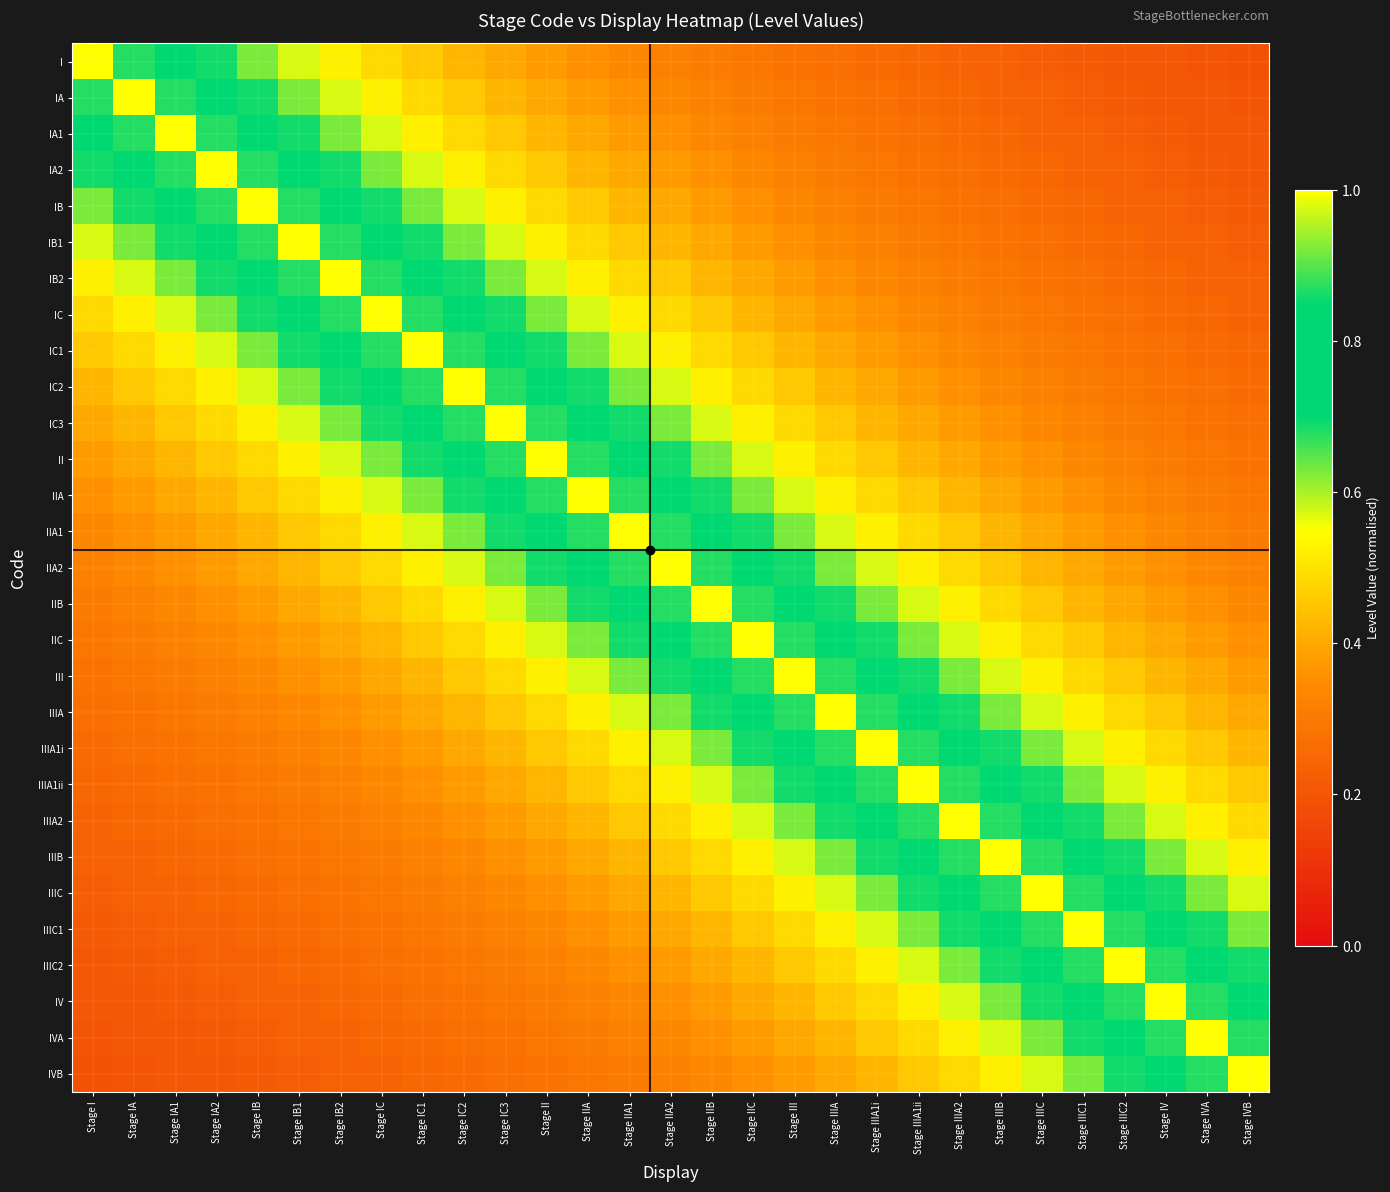

Reading right to left, list all the values displayed in this chart.

I: Stage IVB=0.2	Stage IVA=0.2	Stage IV=0.2	Stage IIIC2=0.2	Stage IIIC1=0.2	Stage IIIC=0.2	Stage IIIB=0.2	Stage IIIA2=0.2	Stage IIIA1ii=0.2	Stage IIIA1i=0.3	Stage IIIA=0.3	Stage III=0.3	Stage IIC=0.3	Stage IIB=0.3	Stage IIA2=0.3	Stage IIA1=0.3	Stage IIA=0.4	Stage II=0.4	Stage IC3=0.4	Stage IC2=0.4	Stage IC1=0.5	Stage IC=0.5	Stage IB2=0.5	Stage IB1=0.6	Stage IB=0.6	Stage IA2=0.7	Stage IA1=0.8	Stage IA=0.9	Stage I=1.0
IA: Stage IVB=0.2	Stage IVA=0.2	Stage IV=0.2	Stage IIIC2=0.2	Stage IIIC1=0.2	Stage IIIC=0.2	Stage IIIB=0.2	Stage IIIA2=0.2	Stage IIIA1ii=0.3	Stage IIIA1i=0.3	Stage IIIA=0.3	Stage III=0.3	Stage IIC=0.3	Stage IIB=0.3	Stage IIA2=0.3	Stage IIA1=0.4	Stage IIA=0.4	Stage II=0.4	Stage IC3=0.4	Stage IC2=0.5	Stage IC1=0.5	Stage IC=0.5	Stage IB2=0.6	Stage IB1=0.6	Stage IB=0.7	Stage IA2=0.8	Stage IA1=0.9	Stage IA=1.0	Stage I=0.9
IA1: Stage IVB=0.2	Stage IVA=0.2	Stage IV=0.2	Stage IIIC2=0.2	Stage IIIC1=0.2	Stage IIIC=0.2	Stage IIIB=0.2	Stage IIIA2=0.3	Stage IIIA1ii=0.3	Stage IIIA1i=0.3	Stage IIIA=0.3	Stage III=0.3	Stage IIC=0.3	Stage IIB=0.3	Stage IIA2=0.4	Stage IIA1=0.4	Stage IIA=0.4	Stage II=0.4	Stage IC3=0.5	Stage IC2=0.5	Stage IC1=0.5	Stage IC=0.6	Stage IB2=0.6	Stage IB1=0.7	Stage IB=0.8	Stage IA2=0.9	Stage IA1=1.0	Stage IA=0.9	Stage I=0.8
IA2: Stage IVB=0.2	Stage IVA=0.2	Stage IV=0.2	Stage IIIC2=0.2	Stage IIIC1=0.2	Stage IIIC=0.2	Stage IIIB=0.3	Stage IIIA2=0.3	Stage IIIA1ii=0.3	Stage IIIA1i=0.3	Stage IIIA=0.3	Stage III=0.3	Stage IIC=0.3	Stage IIB=0.4	Stage IIA2=0.4	Stage IIA1=0.4	Stage IIA=0.4	Stage II=0.5	Stage IC3=0.5	Stage IC2=0.5	Stage IC1=0.6	Stage IC=0.6	Stage IB2=0.7	Stage IB1=0.8	Stage IB=0.9	Stage IA2=1.0	Stage IA1=0.9	Stage IA=0.8	Stage I=0.7
IB: Stage IVB=0.2	Stage IVA=0.2	Stage IV=0.2	Stage IIIC2=0.2	Stage IIIC1=0.2	Stage IIIC=0.3	Stage IIIB=0.3	Stage IIIA2=0.3	Stage IIIA1ii=0.3	Stage IIIA1i=0.3	Stage IIIA=0.3	Stage III=0.3	Stage IIC=0.4	Stage IIB=0.4	Stage IIA2=0.4	Stage IIA1=0.4	Stage IIA=0.5	Stage II=0.5	Stage IC3=0.5	Stage IC2=0.6	Stage IC1=0.6	Stage IC=0.7	Stage IB2=0.8	Stage IB1=0.9	Stage IB=1.0	Stage IA2=0.9	Stage IA1=0.8	Stage IA=0.7	Stage I=0.6
IB1: Stage IVB=0.2	Stage IVA=0.2	Stage IV=0.2	Stage IIIC2=0.2	Stage IIIC1=0.3	Stage IIIC=0.3	Stage IIIB=0.3	Stage IIIA2=0.3	Stage IIIA1ii=0.3	Stage IIIA1i=0.3	Stage IIIA=0.3	Stage III=0.4	Stage IIC=0.4	Stage IIB=0.4	Stage IIA2=0.4	Stage IIA1=0.5	Stage IIA=0.5	Stage II=0.5	Stage IC3=0.6	Stage IC2=0.6	Stage IC1=0.7	Stage IC=0.8	Stage IB2=0.9	Stage IB1=1.0	Stage IB=0.9	Stage IA2=0.8	Stage IA1=0.7	Stage IA=0.6	Stage I=0.6
IB2: Stage IVB=0.2	Stage IVA=0.2	Stage IV=0.2	Stage IIIC2=0.3	Stage IIIC1=0.3	Stage IIIC=0.3	Stage IIIB=0.3	Stage IIIA2=0.3	Stage IIIA1ii=0.3	Stage IIIA1i=0.3	Stage IIIA=0.4	Stage III=0.4	Stage IIC=0.4	Stage IIB=0.4	Stage IIA2=0.5	Stage IIA1=0.5	Stage IIA=0.5	Stage II=0.6	Stage IC3=0.6	Stage IC2=0.7	Stage IC1=0.8	Stage IC=0.9	Stage IB2=1.0	Stage IB1=0.9	Stage IB=0.8	Stage IA2=0.7	Stage IA1=0.6	Stage IA=0.6	Stage I=0.5
IC: Stage IVB=0.2	Stage IVA=0.2	Stage IV=0.3	Stage IIIC2=0.3	Stage IIIC1=0.3	Stage IIIC=0.3	Stage IIIB=0.3	Stage IIIA2=0.3	Stage IIIA1ii=0.3	Stage IIIA1i=0.4	Stage IIIA=0.4	Stage III=0.4	Stage IIC=0.4	Stage IIB=0.5	Stage IIA2=0.5	Stage IIA1=0.5	Stage IIA=0.6	Stage II=0.6	Stage IC3=0.7	Stage IC2=0.8	Stage IC1=0.9	Stage IC=1.0	Stage IB2=0.9	Stage IB1=0.8	Stage IB=0.7	Stage IA2=0.6	Stage IA1=0.6	Stage IA=0.5	Stage I=0.5
IC1: Stage IVB=0.2	Stage IVA=0.3	Stage IV=0.3	Stage IIIC2=0.3	Stage IIIC1=0.3	Stage IIIC=0.3	Stage IIIB=0.3	Stage IIIA2=0.3	Stage IIIA1ii=0.4	Stage IIIA1i=0.4	Stage IIIA=0.4	Stage III=0.4	Stage IIC=0.5	Stage IIB=0.5	Stage IIA2=0.5	Stage IIA1=0.6	Stage IIA=0.6	Stage II=0.7	Stage IC3=0.8	Stage IC2=0.9	Stage IC1=1.0	Stage IC=0.9	Stage IB2=0.8	Stage IB1=0.7	Stage IB=0.6	Stage IA2=0.6	Stage IA1=0.5	Stage IA=0.5	Stage I=0.5
IC2: Stage IVB=0.3	Stage IVA=0.3	Stage IV=0.3	Stage IIIC2=0.3	Stage IIIC1=0.3	Stage IIIC=0.3	Stage IIIB=0.3	Stage IIIA2=0.4	Stage IIIA1ii=0.4	Stage IIIA1i=0.4	Stage IIIA=0.4	Stage III=0.5	Stage IIC=0.5	Stage IIB=0.5	Stage IIA2=0.6	Stage IIA1=0.6	Stage IIA=0.7	Stage II=0.8	Stage IC3=0.9	Stage IC2=1.0	Stage IC1=0.9	Stage IC=0.8	Stage IB2=0.7	Stage IB1=0.6	Stage IB=0.6	Stage IA2=0.5	Stage IA1=0.5	Stage IA=0.5	Stage I=0.4
IC3: Stage IVB=0.3	Stage IVA=0.3	Stage IV=0.3	Stage IIIC2=0.3	Stage IIIC1=0.3	Stage IIIC=0.3	Stage IIIB=0.4	Stage IIIA2=0.4	Stage IIIA1ii=0.4	Stage IIIA1i=0.4	Stage IIIA=0.5	Stage III=0.5	Stage IIC=0.5	Stage IIB=0.6	Stage IIA2=0.6	Stage IIA1=0.7	Stage IIA=0.8	Stage II=0.9	Stage IC3=1.0	Stage IC2=0.9	Stage IC1=0.8	Stage IC=0.7	Stage IB2=0.6	Stage IB1=0.6	Stage IB=0.5	Stage IA2=0.5	Stage IA1=0.5	Stage IA=0.4	Stage I=0.4
II: Stage IVB=0.3	Stage IVA=0.3	Stage IV=0.3	Stage IIIC2=0.3	Stage IIIC1=0.3	Stage IIIC=0.4	Stage IIIB=0.4	Stage IIIA2=0.4	Stage IIIA1ii=0.4	Stage IIIA1i=0.5	Stage IIIA=0.5	Stage III=0.5	Stage IIC=0.6	Stage IIB=0.6	Stage IIA2=0.7	Stage IIA1=0.8	Stage IIA=0.9	Stage II=1.0	Stage IC3=0.9	Stage IC2=0.8	Stage IC1=0.7	Stage IC=0.6	Stage IB2=0.6	Stage IB1=0.5	Stage IB=0.5	Stage IA2=0.5	Stage IA1=0.4	Stage IA=0.4	Stage I=0.4
IIA: Stage IVB=0.3	Stage IVA=0.3	Stage IV=0.3	Stage IIIC2=0.3	Stage IIIC1=0.4	Stage IIIC=0.4	Stage IIIB=0.4	Stage IIIA2=0.4	Stage IIIA1ii=0.5	Stage IIIA1i=0.5	Stage IIIA=0.5	Stage III=0.6	Stage IIC=0.6	Stage IIB=0.7	Stage IIA2=0.8	Stage IIA1=0.9	Stage IIA=1.0	Stage II=0.9	Stage IC3=0.8	Stage IC2=0.7	Stage IC1=0.6	Stage IC=0.6	Stage IB2=0.5	Stage IB1=0.5	Stage IB=0.5	Stage IA2=0.4	Stage IA1=0.4	Stage IA=0.4	Stage I=0.4
IIA1: Stage IVB=0.3	Stage IVA=0.3	Stage IV=0.3	Stage IIIC2=0.4	Stage IIIC1=0.4	Stage IIIC=0.4	Stage IIIB=0.4	Stage IIIA2=0.5	Stage IIIA1ii=0.5	Stage IIIA1i=0.5	Stage IIIA=0.6	Stage III=0.6	Stage IIC=0.7	Stage IIB=0.8	Stage IIA2=0.9	Stage IIA1=1.0	Stage IIA=0.9	Stage II=0.8	Stage IC3=0.7	Stage IC2=0.6	Stage IC1=0.6	Stage IC=0.5	Stage IB2=0.5	Stage IB1=0.5	Stage IB=0.4	Stage IA2=0.4	Stage IA1=0.4	Stage IA=0.4	Stage I=0.3
IIA2: Stage IVB=0.3	Stage IVA=0.3	Stage IV=0.4	Stage IIIC2=0.4	Stage IIIC1=0.4	Stage IIIC=0.4	Stage IIIB=0.5	Stage IIIA2=0.5	Stage IIIA1ii=0.5	Stage IIIA1i=0.6	Stage IIIA=0.6	Stage III=0.7	Stage IIC=0.8	Stage IIB=0.9	Stage IIA2=1.0	Stage IIA1=0.9	Stage IIA=0.8	Stage II=0.7	Stage IC3=0.6	Stage IC2=0.6	Stage IC1=0.5	Stage IC=0.5	Stage IB2=0.5	Stage IB1=0.4	Stage IB=0.4	Stage IA2=0.4	Stage IA1=0.4	Stage IA=0.3	Stage I=0.3
IIB: Stage IVB=0.3	Stage IVA=0.4	Stage IV=0.4	Stage IIIC2=0.4	Stage IIIC1=0.4	Stage IIIC=0.5	Stage IIIB=0.5	Stage IIIA2=0.5	Stage IIIA1ii=0.6	Stage IIIA1i=0.6	Stage IIIA=0.7	Stage III=0.8	Stage IIC=0.9	Stage IIB=1.0	Stage IIA2=0.9	Stage IIA1=0.8	Stage IIA=0.7	Stage II=0.6	Stage IC3=0.6	Stage IC2=0.5	Stage IC1=0.5	Stage IC=0.5	Stage IB2=0.4	Stage IB1=0.4	Stage IB=0.4	Stage IA2=0.4	Stage IA1=0.3	Stage IA=0.3	Stage I=0.3
IIC: Stage IVB=0.4	Stage IVA=0.4	Stage IV=0.4	Stage IIIC2=0.4	Stage IIIC1=0.5	Stage IIIC=0.5	Stage IIIB=0.5	Stage IIIA2=0.6	Stage IIIA1ii=0.6	Stage IIIA1i=0.7	Stage IIIA=0.8	Stage III=0.9	Stage IIC=1.0	Stage IIB=0.9	Stage IIA2=0.8	Stage IIA1=0.7	Stage IIA=0.6	Stage II=0.6	Stage IC3=0.5	Stage IC2=0.5	Stage IC1=0.5	Stage IC=0.4	Stage IB2=0.4	Stage IB1=0.4	Stage IB=0.4	Stage IA2=0.3	Stage IA1=0.3	Stage IA=0.3	Stage I=0.3
III: Stage IVB=0.4	Stage IVA=0.4	Stage IV=0.4	Stage IIIC2=0.5	Stage IIIC1=0.5	Stage IIIC=0.5	Stage IIIB=0.6	Stage IIIA2=0.6	Stage IIIA1ii=0.7	Stage IIIA1i=0.8	Stage IIIA=0.9	Stage III=1.0	Stage IIC=0.9	Stage IIB=0.8	Stage IIA2=0.7	Stage IIA1=0.6	Stage IIA=0.6	Stage II=0.5	Stage IC3=0.5	Stage IC2=0.5	Stage IC1=0.4	Stage IC=0.4	Stage IB2=0.4	Stage IB1=0.4	Stage IB=0.3	Stage IA2=0.3	Stage IA1=0.3	Stage IA=0.3	Stage I=0.3
IIIA: Stage IVB=0.4	Stage IVA=0.4	Stage IV=0.5	Stage IIIC2=0.5	Stage IIIC1=0.5	Stage IIIC=0.6	Stage IIIB=0.6	Stage IIIA2=0.7	Stage IIIA1ii=0.8	Stage IIIA1i=0.9	Stage IIIA=1.0	Stage III=0.9	Stage IIC=0.8	Stage IIB=0.7	Stage IIA2=0.6	Stage IIA1=0.6	Stage IIA=0.5	Stage II=0.5	Stage IC3=0.5	Stage IC2=0.4	Stage IC1=0.4	Stage IC=0.4	Stage IB2=0.4	Stage IB1=0.3	Stage IB=0.3	Stage IA2=0.3	Stage IA1=0.3	Stage IA=0.3	Stage I=0.3
IIIA1i: Stage IVB=0.4	Stage IVA=0.5	Stage IV=0.5	Stage IIIC2=0.5	Stage IIIC1=0.6	Stage IIIC=0.6	Stage IIIB=0.7	Stage IIIA2=0.8	Stage IIIA1ii=0.9	Stage IIIA1i=1.0	Stage IIIA=0.9	Stage III=0.8	Stage IIC=0.7	Stage IIB=0.6	Stage IIA2=0.6	Stage IIA1=0.5	Stage IIA=0.5	Stage II=0.5	Stage IC3=0.4	Stage IC2=0.4	Stage IC1=0.4	Stage IC=0.4	Stage IB2=0.3	Stage IB1=0.3	Stage IB=0.3	Stage IA2=0.3	Stage IA1=0.3	Stage IA=0.3	Stage I=0.3
IIIA1ii: Stage IVB=0.5	Stage IVA=0.5	Stage IV=0.5	Stage IIIC2=0.6	Stage IIIC1=0.6	Stage IIIC=0.7	Stage IIIB=0.8	Stage IIIA2=0.9	Stage IIIA1ii=1.0	Stage IIIA1i=0.9	Stage IIIA=0.8	Stage III=0.7	Stage IIC=0.6	Stage IIB=0.6	Stage IIA2=0.5	Stage IIA1=0.5	Stage IIA=0.5	Stage II=0.4	Stage IC3=0.4	Stage IC2=0.4	Stage IC1=0.4	Stage IC=0.3	Stage IB2=0.3	Stage IB1=0.3	Stage IB=0.3	Stage IA2=0.3	Stage IA1=0.3	Stage IA=0.3	Stage I=0.2
IIIA2: Stage IVB=0.5	Stage IVA=0.5	Stage IV=0.6	Stage IIIC2=0.6	Stage IIIC1=0.7	Stage IIIC=0.8	Stage IIIB=0.9	Stage IIIA2=1.0	Stage IIIA1ii=0.9	Stage IIIA1i=0.8	Stage IIIA=0.7	Stage III=0.6	Stage IIC=0.6	Stage IIB=0.5	Stage IIA2=0.5	Stage IIA1=0.5	Stage IIA=0.4	Stage II=0.4	Stage IC3=0.4	Stage IC2=0.4	Stage IC1=0.3	Stage IC=0.3	Stage IB2=0.3	Stage IB1=0.3	Stage IB=0.3	Stage IA2=0.3	Stage IA1=0.3	Stage IA=0.2	Stage I=0.2
IIIB: Stage IVB=0.5	Stage IVA=0.6	Stage IV=0.6	Stage IIIC2=0.7	Stage IIIC1=0.8	Stage IIIC=0.9	Stage IIIB=1.0	Stage IIIA2=0.9	Stage IIIA1ii=0.8	Stage IIIA1i=0.7	Stage IIIA=0.6	Stage III=0.6	Stage IIC=0.5	Stage IIB=0.5	Stage IIA2=0.5	Stage IIA1=0.4	Stage IIA=0.4	Stage II=0.4	Stage IC3=0.4	Stage IC2=0.3	Stage IC1=0.3	Stage IC=0.3	Stage IB2=0.3	Stage IB1=0.3	Stage IB=0.3	Stage IA2=0.3	Stage IA1=0.2	Stage IA=0.2	Stage I=0.2
IIIC: Stage IVB=0.6	Stage IVA=0.6	Stage IV=0.7	Stage IIIC2=0.8	Stage IIIC1=0.9	Stage IIIC=1.0	Stage IIIB=0.9	Stage IIIA2=0.8	Stage IIIA1ii=0.7	Stage IIIA1i=0.6	Stage IIIA=0.6	Stage III=0.5	Stage IIC=0.5	Stage IIB=0.5	Stage IIA2=0.4	Stage IIA1=0.4	Stage IIA=0.4	Stage II=0.4	Stage IC3=0.3	Stage IC2=0.3	Stage IC1=0.3	Stage IC=0.3	Stage IB2=0.3	Stage IB1=0.3	Stage IB=0.3	Stage IA2=0.2	Stage IA1=0.2	Stage IA=0.2	Stage I=0.2
IIIC1: Stage IVB=0.6	Stage IVA=0.7	Stage IV=0.8	Stage IIIC2=0.9	Stage IIIC1=1.0	Stage IIIC=0.9	Stage IIIB=0.8	Stage IIIA2=0.7	Stage IIIA1ii=0.6	Stage IIIA1i=0.6	Stage IIIA=0.5	Stage III=0.5	Stage IIC=0.5	Stage IIB=0.4	Stage IIA2=0.4	Stage IIA1=0.4	Stage IIA=0.4	Stage II=0.3	Stage IC3=0.3	Stage IC2=0.3	Stage IC1=0.3	Stage IC=0.3	Stage IB2=0.3	Stage IB1=0.3	Stage IB=0.2	Stage IA2=0.2	Stage IA1=0.2	Stage IA=0.2	Stage I=0.2
IIIC2: Stage IVB=0.7	Stage IVA=0.8	Stage IV=0.9	Stage IIIC2=1.0	Stage IIIC1=0.9	Stage IIIC=0.8	Stage IIIB=0.7	Stage IIIA2=0.6	Stage IIIA1ii=0.6	Stage IIIA1i=0.5	Stage IIIA=0.5	Stage III=0.5	Stage IIC=0.4	Stage IIB=0.4	Stage IIA2=0.4	Stage IIA1=0.4	Stage IIA=0.3	Stage II=0.3	Stage IC3=0.3	Stage IC2=0.3	Stage IC1=0.3	Stage IC=0.3	Stage IB2=0.3	Stage IB1=0.2	Stage IB=0.2	Stage IA2=0.2	Stage IA1=0.2	Stage IA=0.2	Stage I=0.2
IV: Stage IVB=0.8	Stage IVA=0.9	Stage IV=1.0	Stage IIIC2=0.9	Stage IIIC1=0.8	Stage IIIC=0.7	Stage IIIB=0.6	Stage IIIA2=0.6	Stage IIIA1ii=0.5	Stage IIIA1i=0.5	Stage IIIA=0.5	Stage III=0.4	Stage IIC=0.4	Stage IIB=0.4	Stage IIA2=0.4	Stage IIA1=0.3	Stage IIA=0.3	Stage II=0.3	Stage IC3=0.3	Stage IC2=0.3	Stage IC1=0.3	Stage IC=0.3	Stage IB2=0.2	Stage IB1=0.2	Stage IB=0.2	Stage IA2=0.2	Stage IA1=0.2	Stage IA=0.2	Stage I=0.2
IVA: Stage IVB=0.9	Stage IVA=1.0	Stage IV=0.9	Stage IIIC2=0.8	Stage IIIC1=0.7	Stage IIIC=0.6	Stage IIIB=0.6	Stage IIIA2=0.5	Stage IIIA1ii=0.5	Stage IIIA1i=0.5	Stage IIIA=0.4	Stage III=0.4	Stage IIC=0.4	Stage IIB=0.4	Stage IIA2=0.3	Stage IIA1=0.3	Stage IIA=0.3	Stage II=0.3	Stage IC3=0.3	Stage IC2=0.3	Stage IC1=0.3	Stage IC=0.2	Stage IB2=0.2	Stage IB1=0.2	Stage IB=0.2	Stage IA2=0.2	Stage IA1=0.2	Stage IA=0.2	Stage I=0.2
IVB: Stage IVB=1.0	Stage IVA=0.9	Stage IV=0.8	Stage IIIC2=0.7	Stage IIIC1=0.6	Stage IIIC=0.6	Stage IIIB=0.5	Stage IIIA2=0.5	Stage IIIA1ii=0.5	Stage IIIA1i=0.4	Stage IIIA=0.4	Stage III=0.4	Stage IIC=0.4	Stage IIB=0.3	Stage IIA2=0.3	Stage IIA1=0.3	Stage IIA=0.3	Stage II=0.3	Stage IC3=0.3	Stage IC2=0.3	Stage IC1=0.2	Stage IC=0.2	Stage IB2=0.2	Stage IB1=0.2	Stage IB=0.2	Stage IA2=0.2	Stage IA1=0.2	Stage IA=0.2	Stage I=0.2